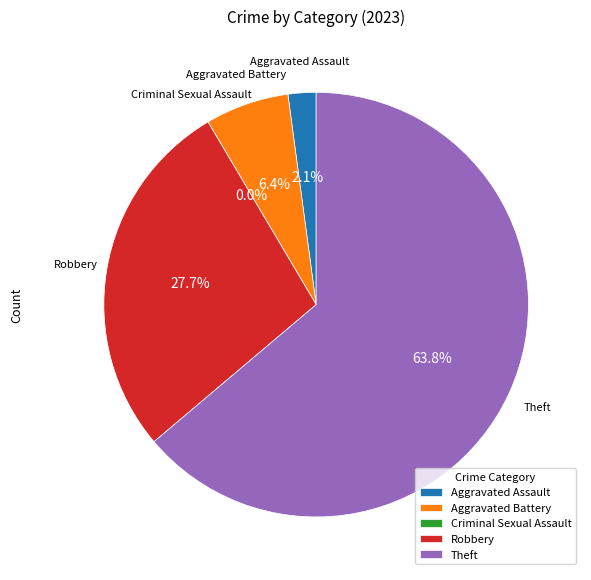

Rank the categories by value from lowest to highest.

Criminal Sexual Assault, Aggravated Assault, Aggravated Battery, Robbery, Theft